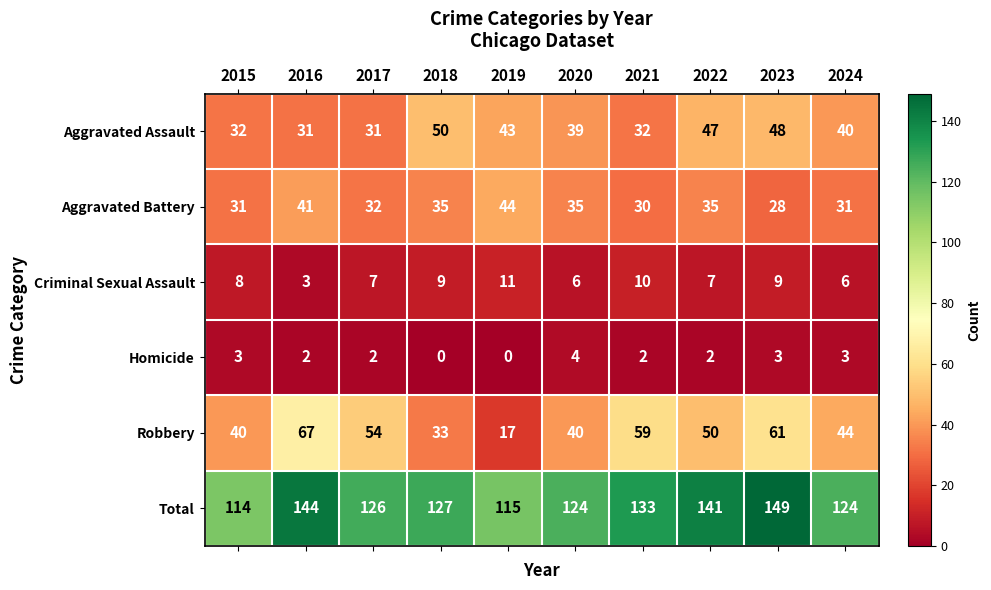

What is the spread (max minus min) of values at 2021?

131